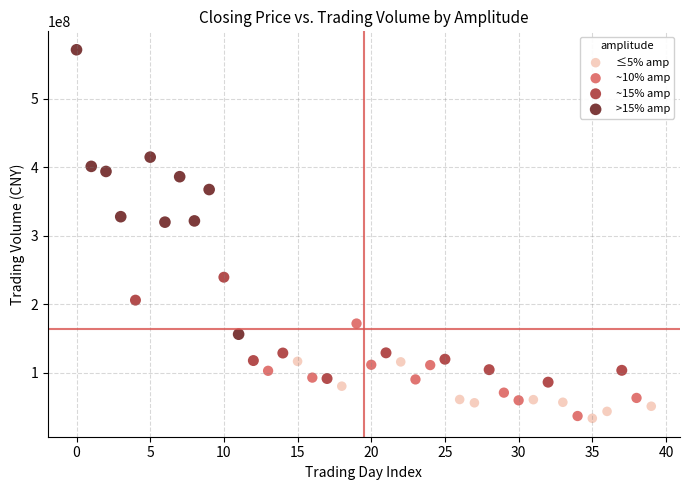

What are all the series names shown in the legend?

≤5% amp, ~10% amp, ~15% amp, >15% amp